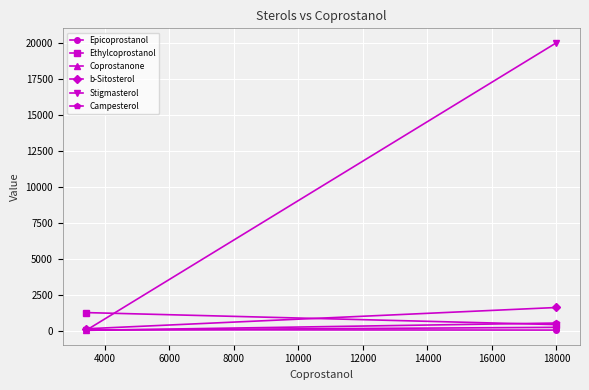

Is it true that Coprostanone equals 316 at 18000?

False